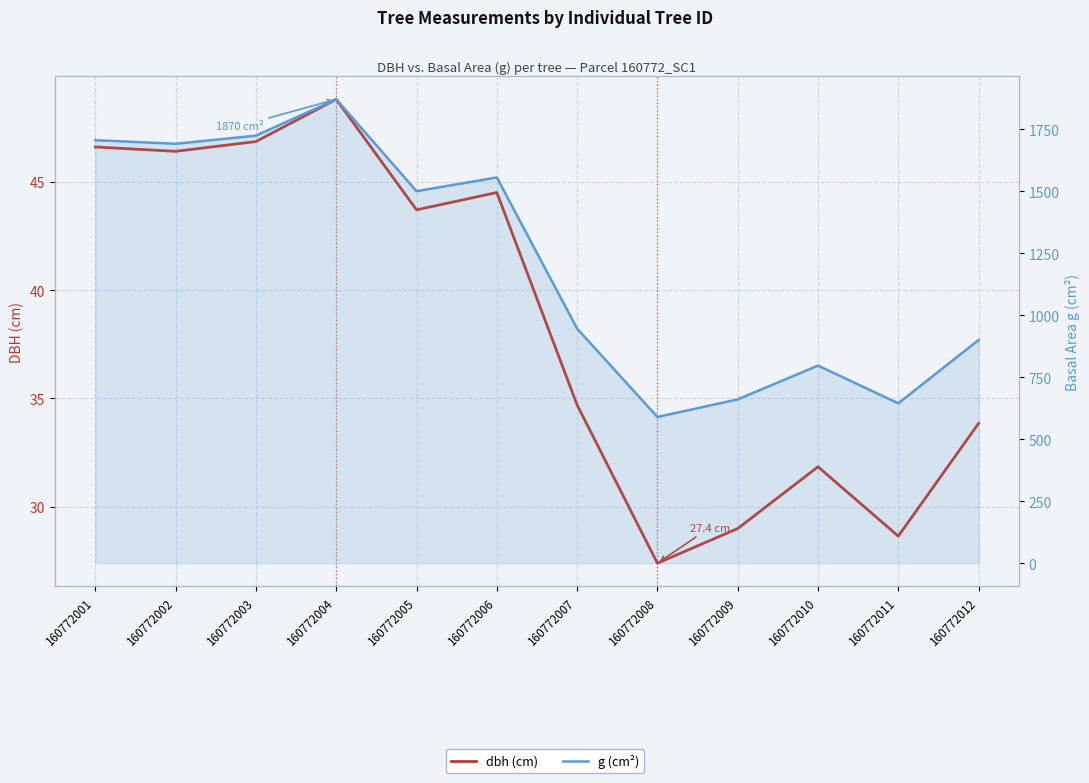

The value of dbh (cm) at 160772009 is 29.0. True or false?

True